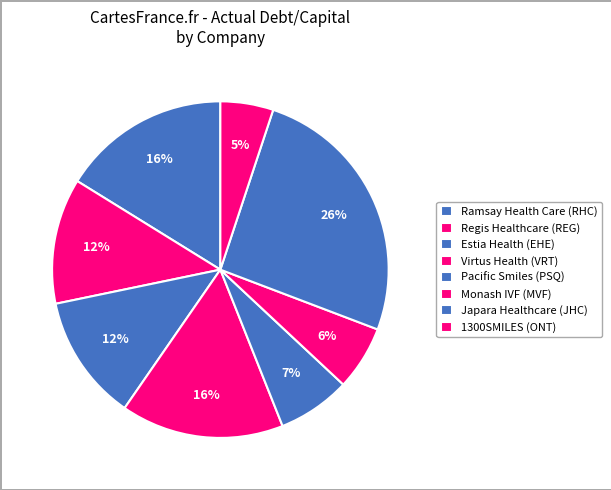

What percentage is the Regis Healthcare (REG) slice, to the nearest percent?

12%